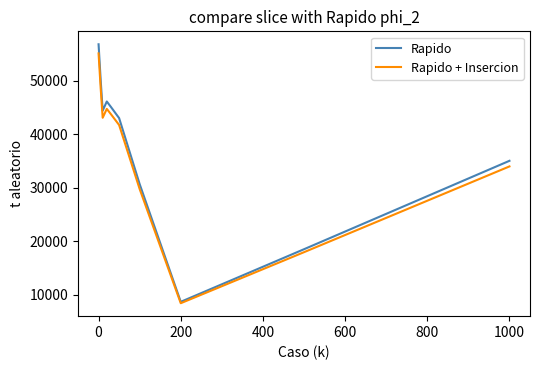

Rank the series by their maximum value, from lowest to highest.

Rapido + Insercion, Rapido